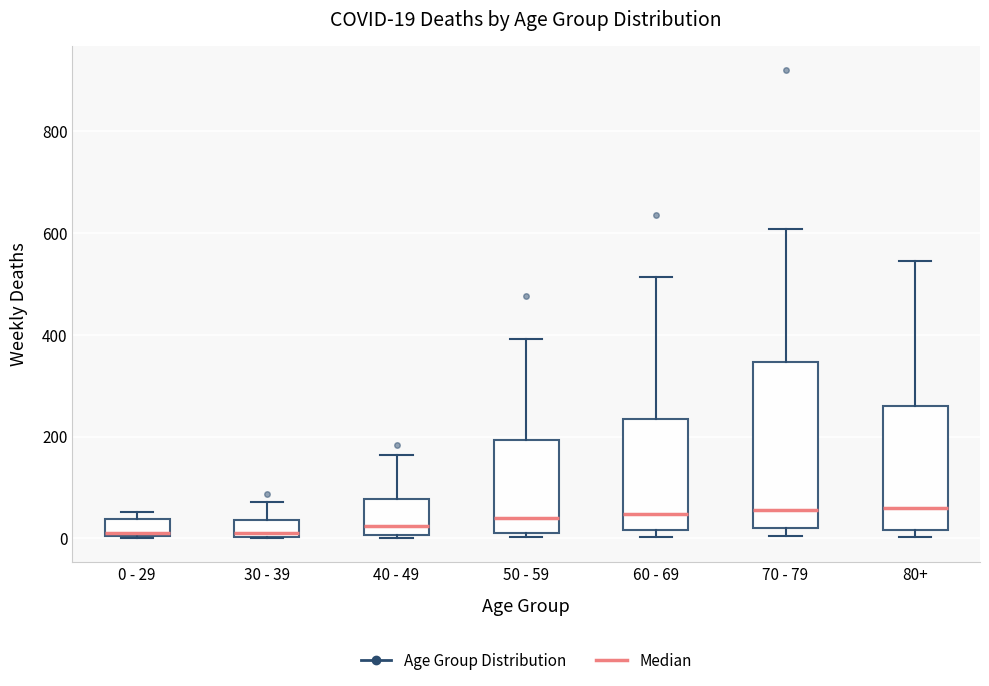

Comparing the boxes themselves (not the whiskers), which one is the tallest?

70 - 79